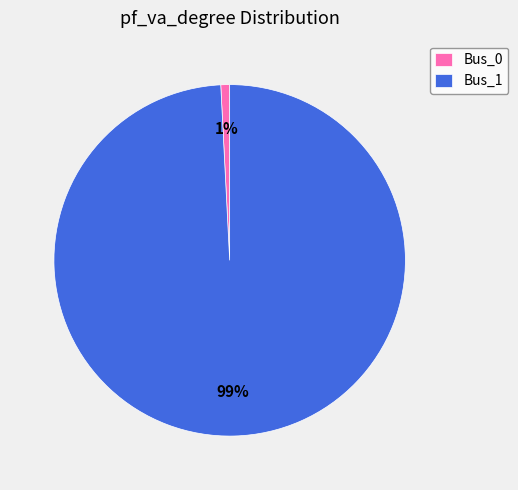

Is there a majority slice in this chart?

Yes